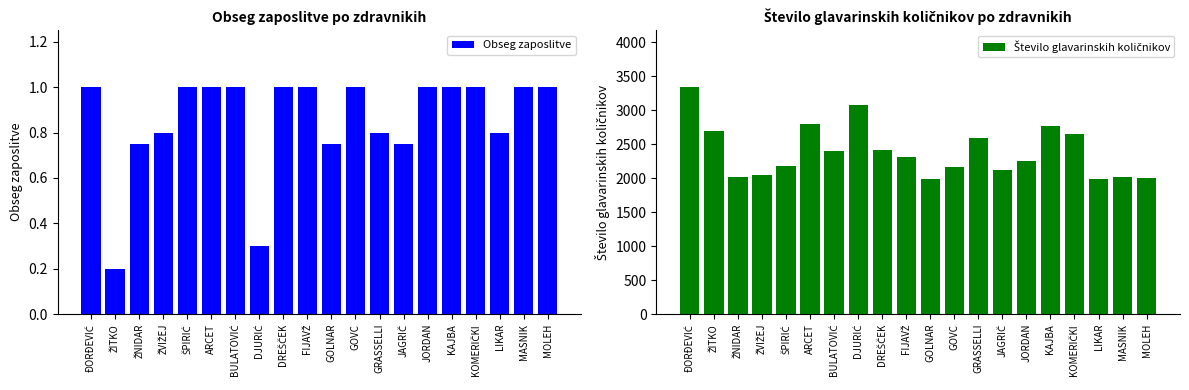

At which category is the sum across all series the highest?

ĐORĐEVIĆ